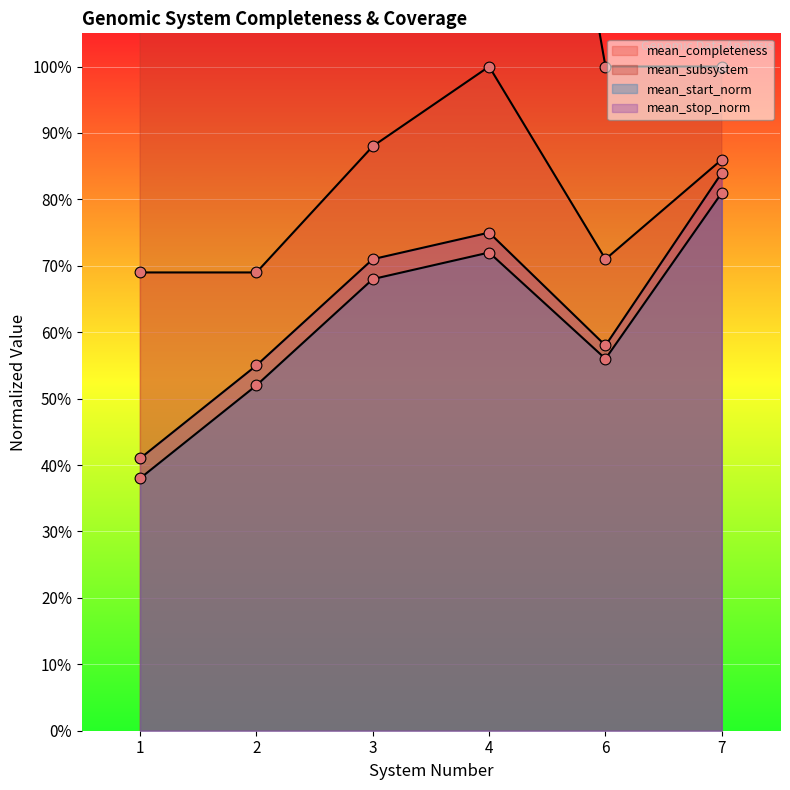

What is the total value across all series at 7?

3.5